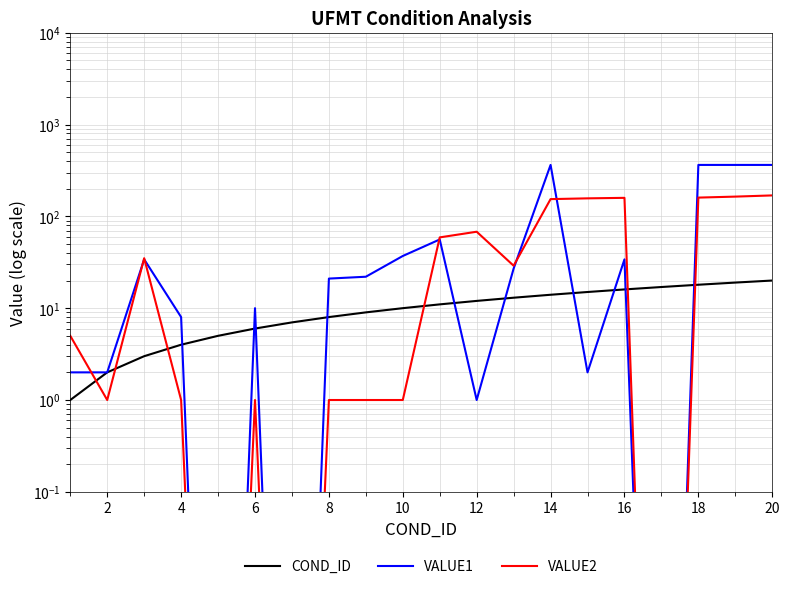

Which series ends up on top after the final intersection of VALUE1 and COND_ID?

VALUE1